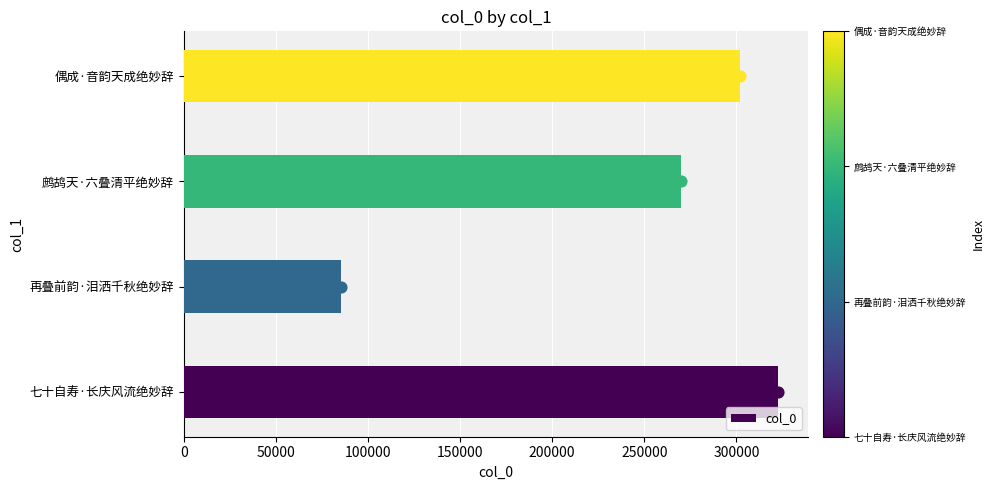

The value of col_0 at 再叠前韵·泪洒千秋绝妙辞 is 85388. True or false?

True